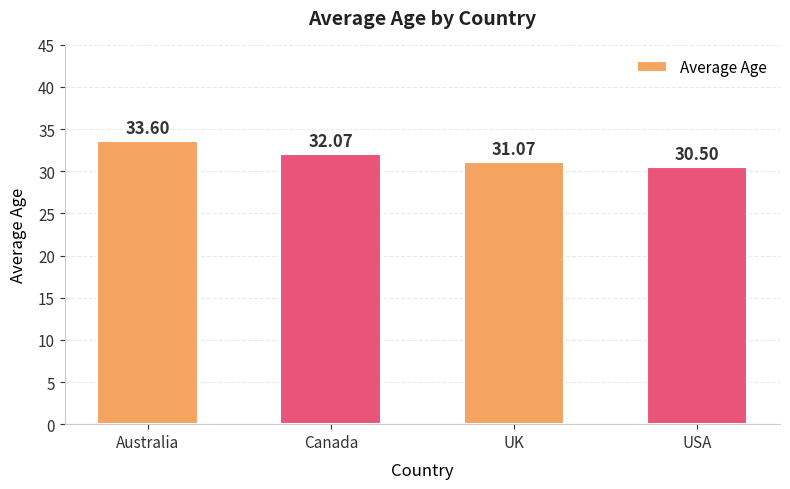

Reading left to right, extract all data points from this chart.

33.6	32.1	31.1	30.5